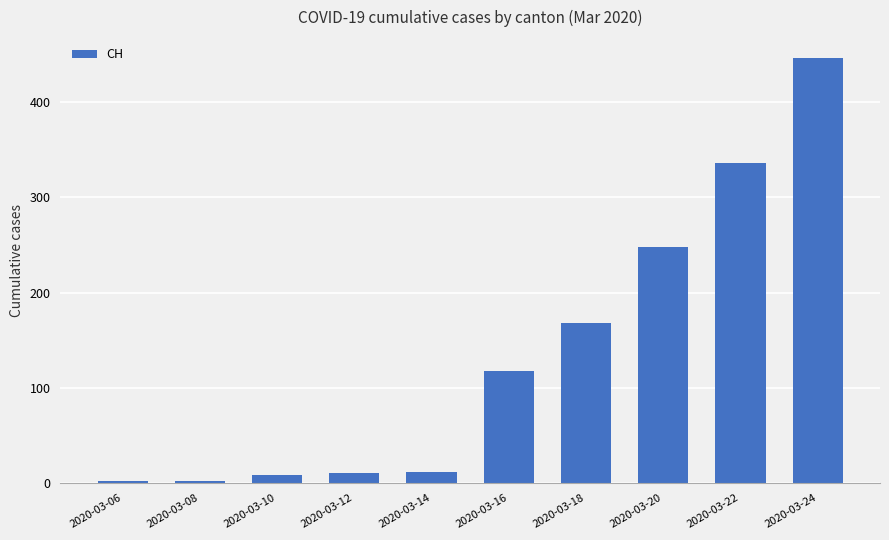

Where is the data nearest to the value 224?

2020-03-20